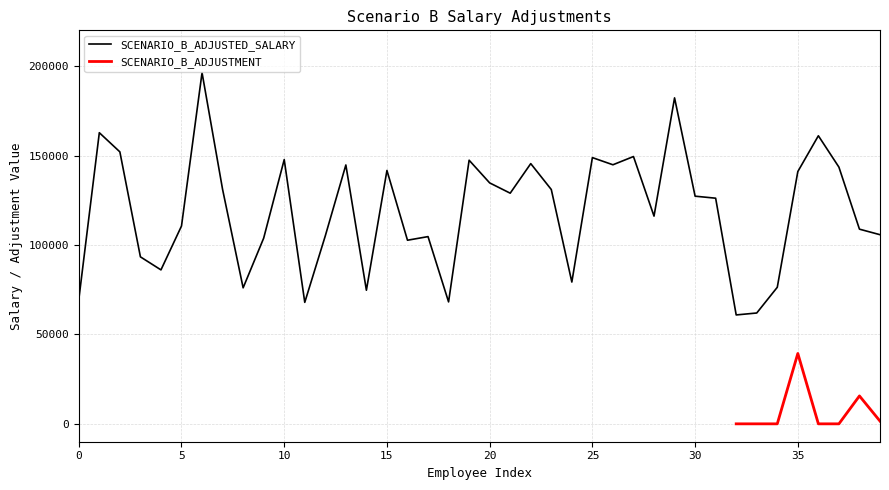

Reading left to right, extract all data points from this chart.

0=69410.0	1=162765.0	2=152050.0	3=93360.0	4=86070.5	5=110600.0	6=196330.0	7=131054.3	8=76039.0	9=103816.0	10=147730.0	11=67913.4	12=105115.9	13=144726.4	14=74700.0	15=141650.0	16=102656.0	17=104674.6	18=68173.4	19=147388.0	20=134705.0	21=128951.0	22=145481.5	23=131004.0	24=79275.0	25=148845.0	26=144837.0	27=149439.9	28=116128.0	29=182240.0	30=127278.6	31=126151.2	32=60884.0	33=61966.0	34=76344.0	35=141044.2	36=161056.0	37=143524.0	38=108839.7	39=105745.8